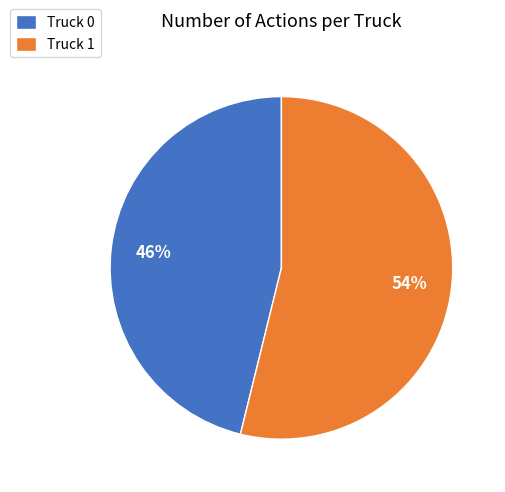

How many slices are in this pie chart?

2